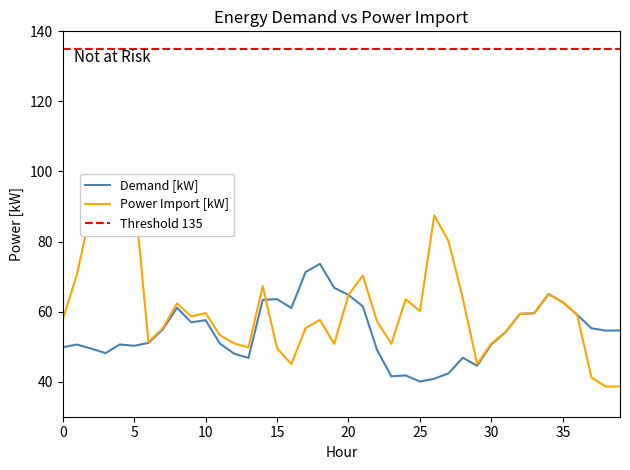

What is the value of the Power Import [kW] point at the 37th from the left?

59.1